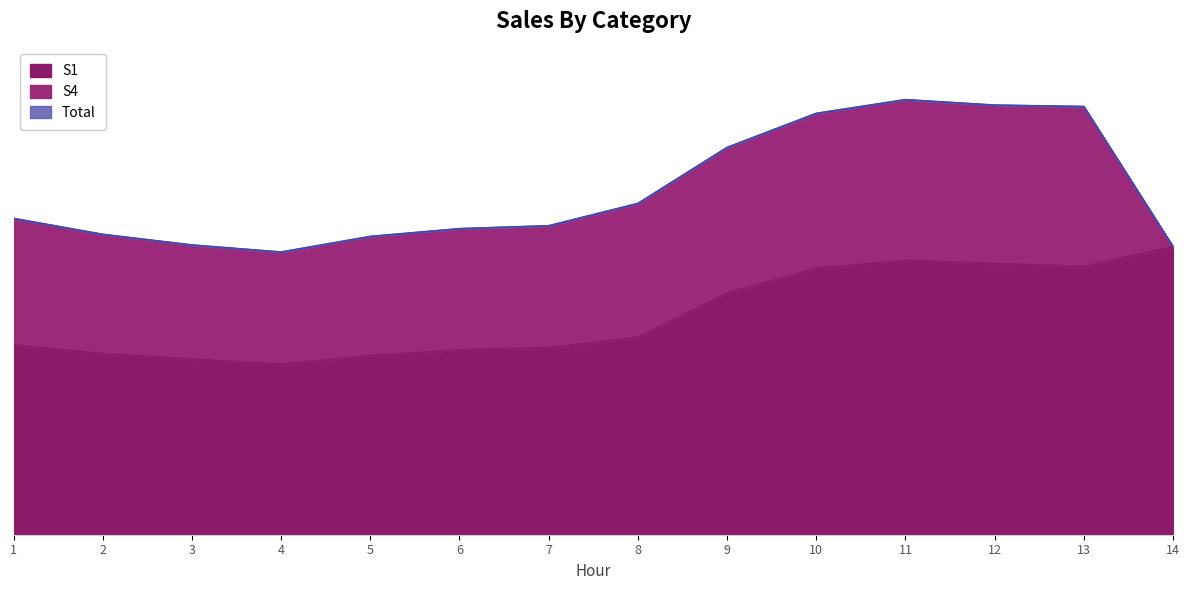

What is the difference between the Total values at 10 and 14?

14310